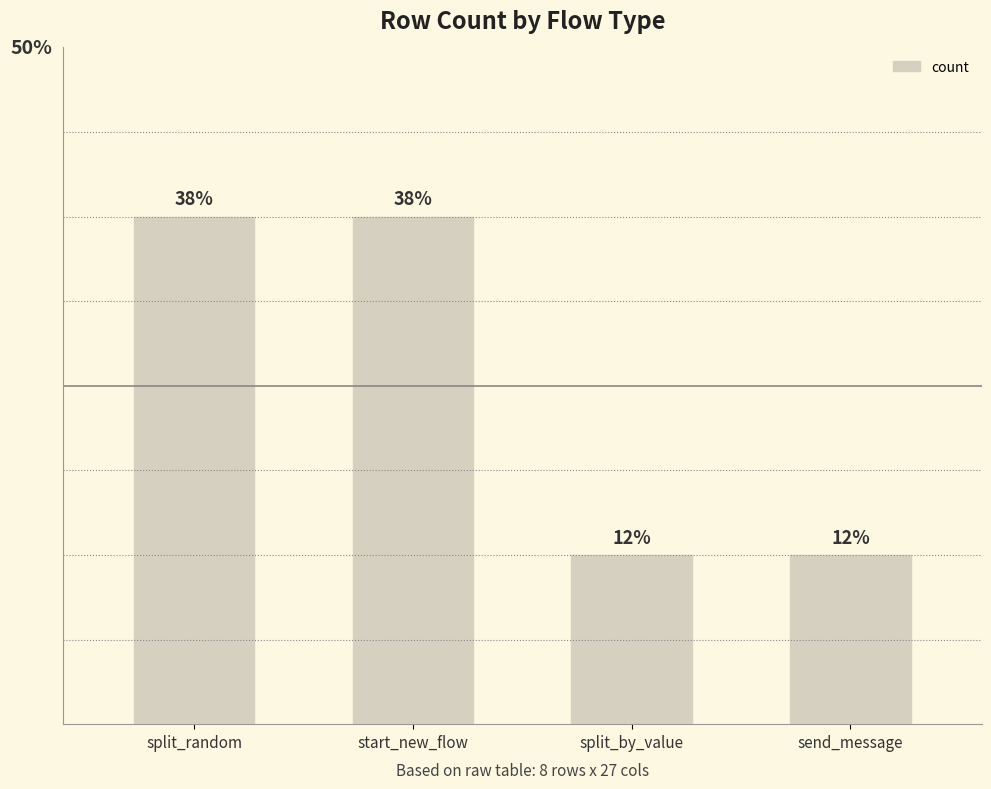

True or false: the data shows 4 at split_random.

False